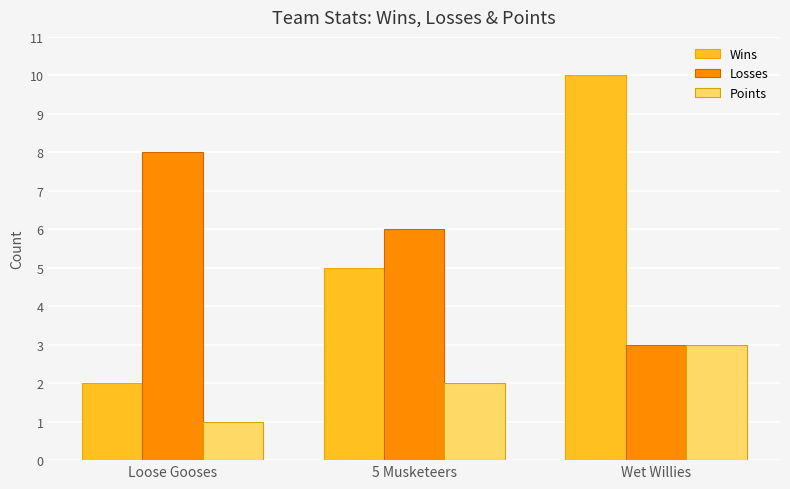

At which category is the sum across all series the highest?

Wet Willies